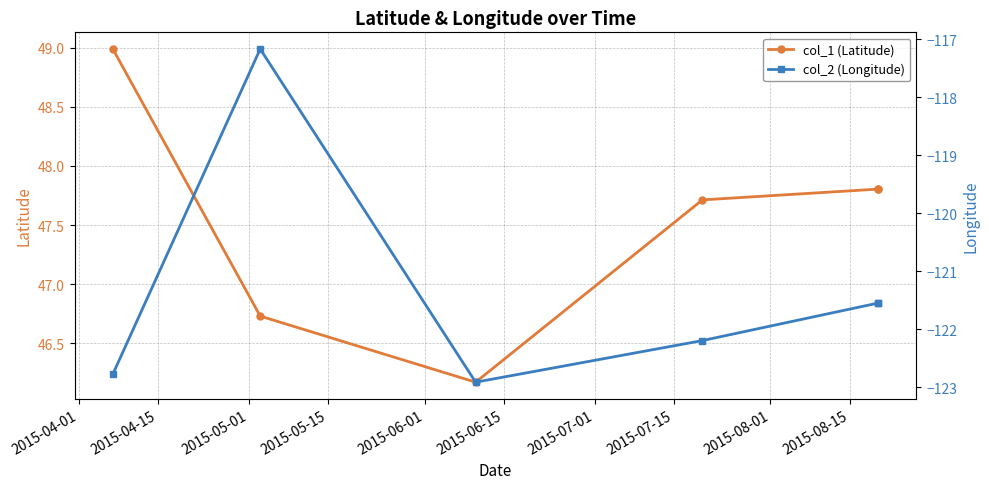

True or false: col_1 (Latitude) and col_2 (Longitude) intersect in this chart.

False